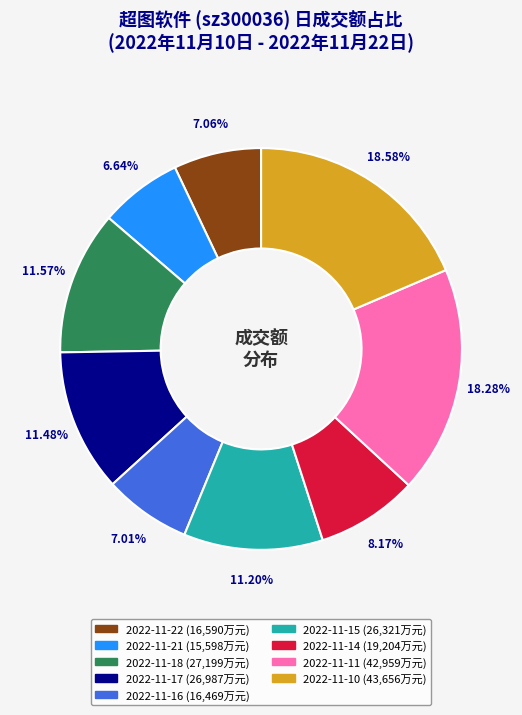

Approximately how many times larger is the value at 2022-11-15 compared to 2022-11-21?

1.7